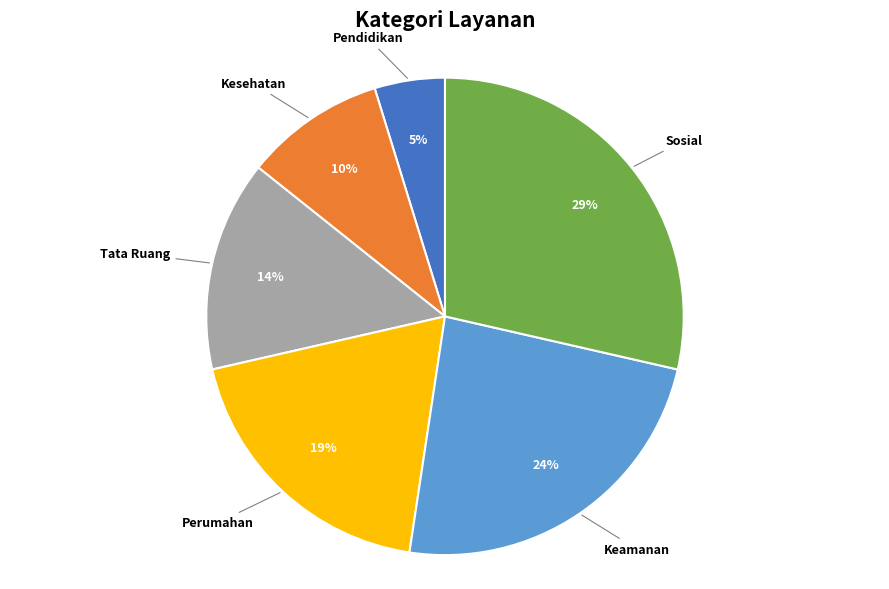

Between Tata Ruang and Perumahan, which is larger?

Perumahan